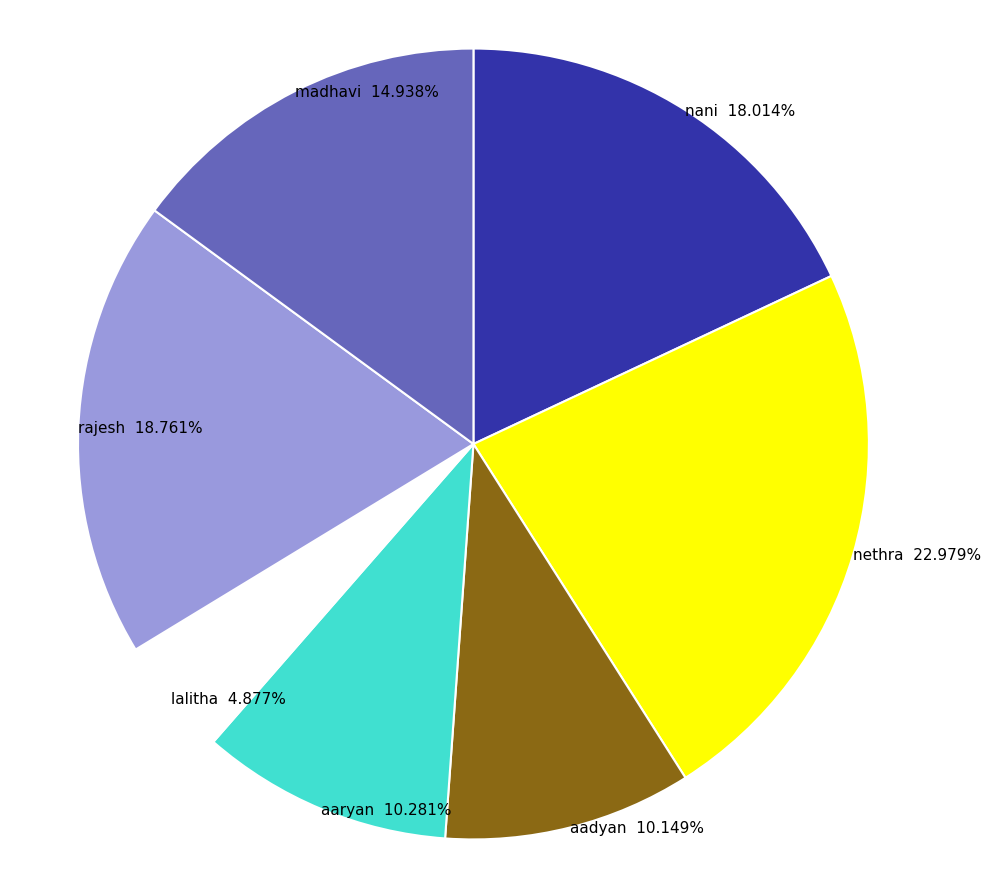

Is there any slice that represents more than half of the pie?

No